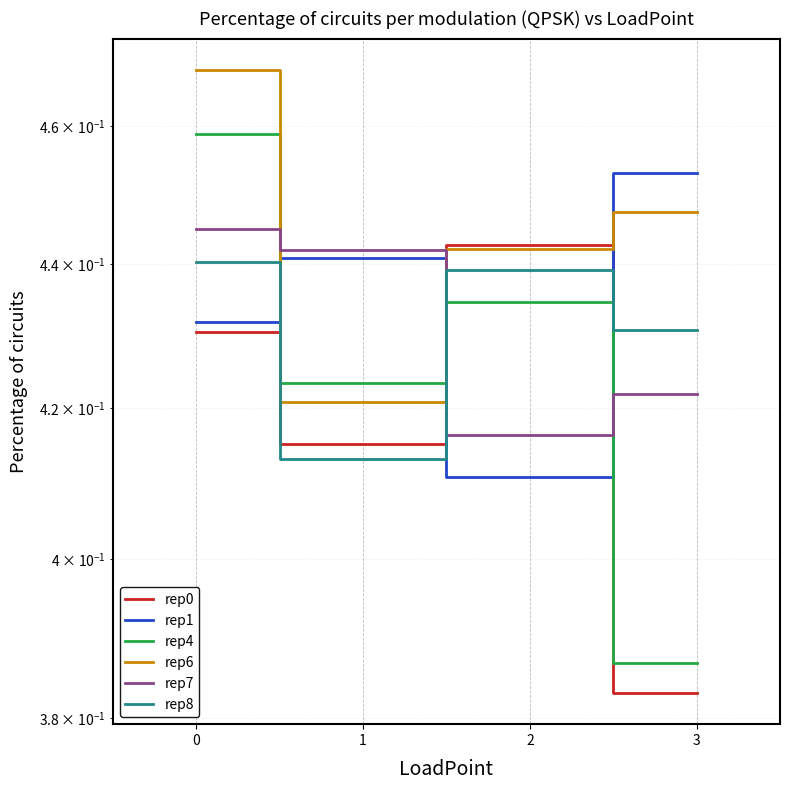

Is the value of rep6 at 0 greater than the value of rep0 at 3?

Yes